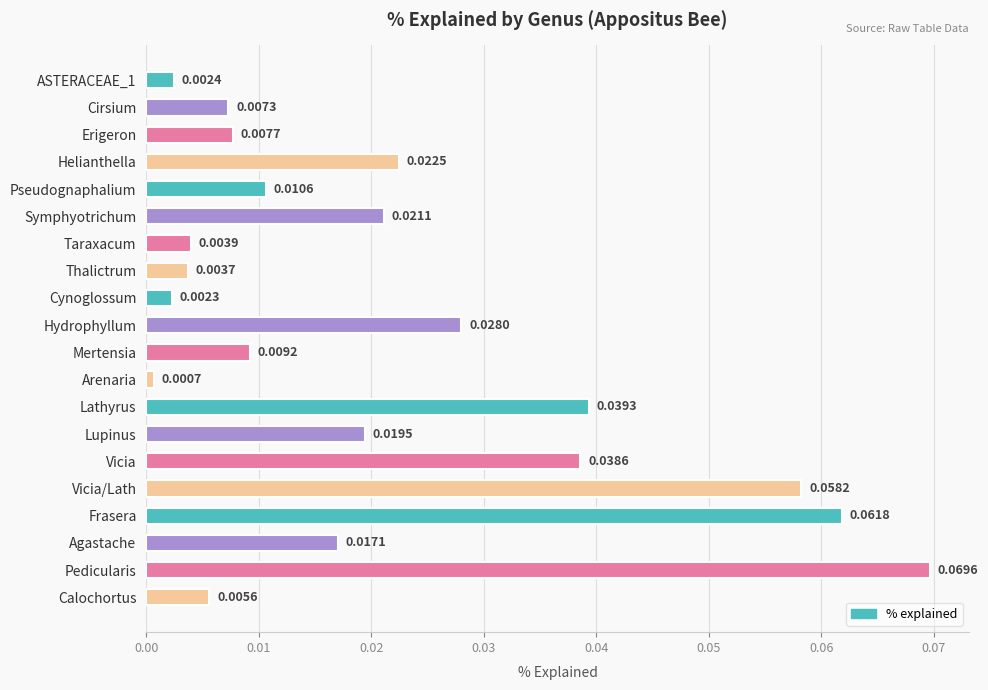

Which label corresponds to the smallest value in the chart?

Arenaria